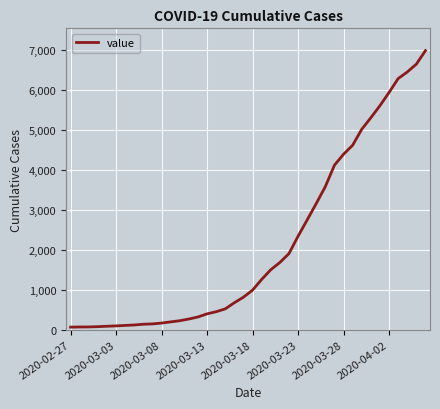

What is the maximum value shown in the chart?

6994